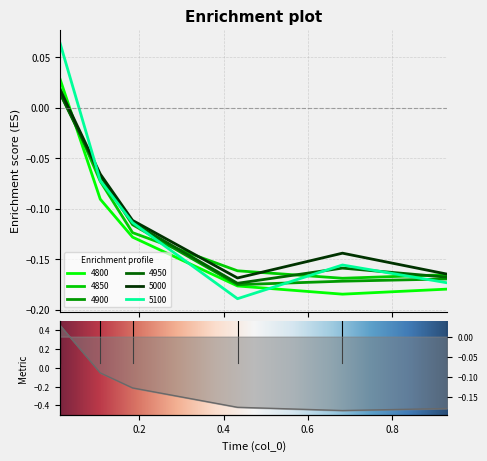

At how many categories does at least one series exceed 0?

1